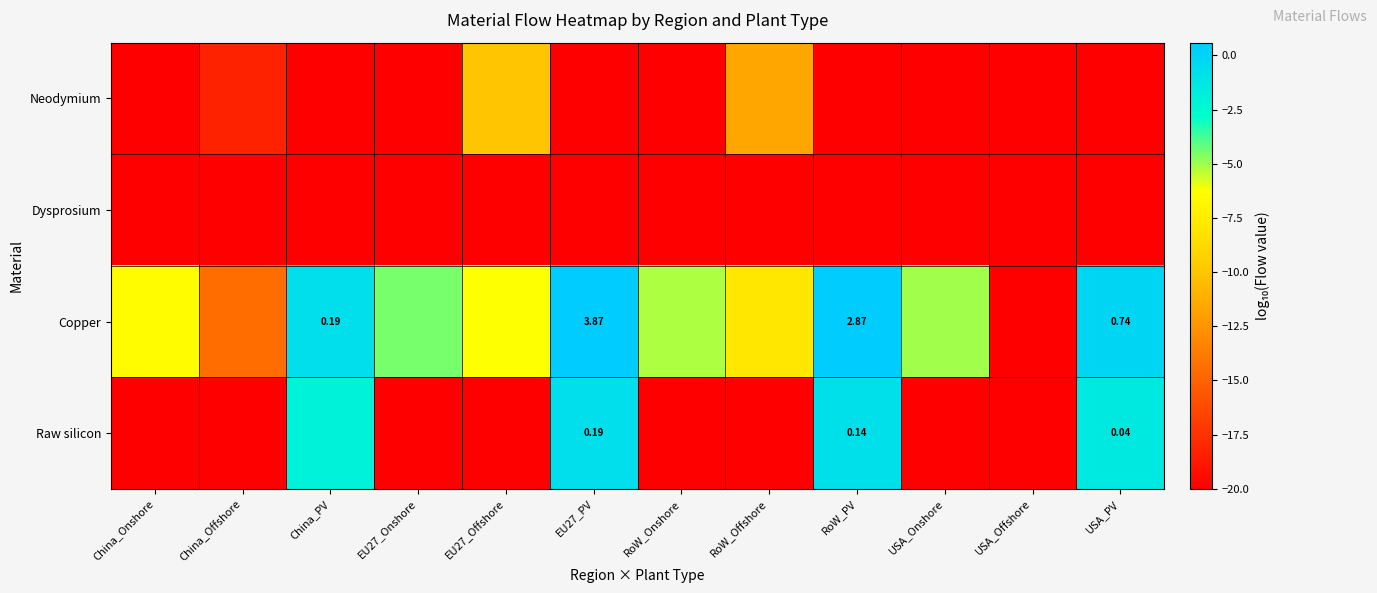

What is the average value of the Dysprosium series?

-20.0